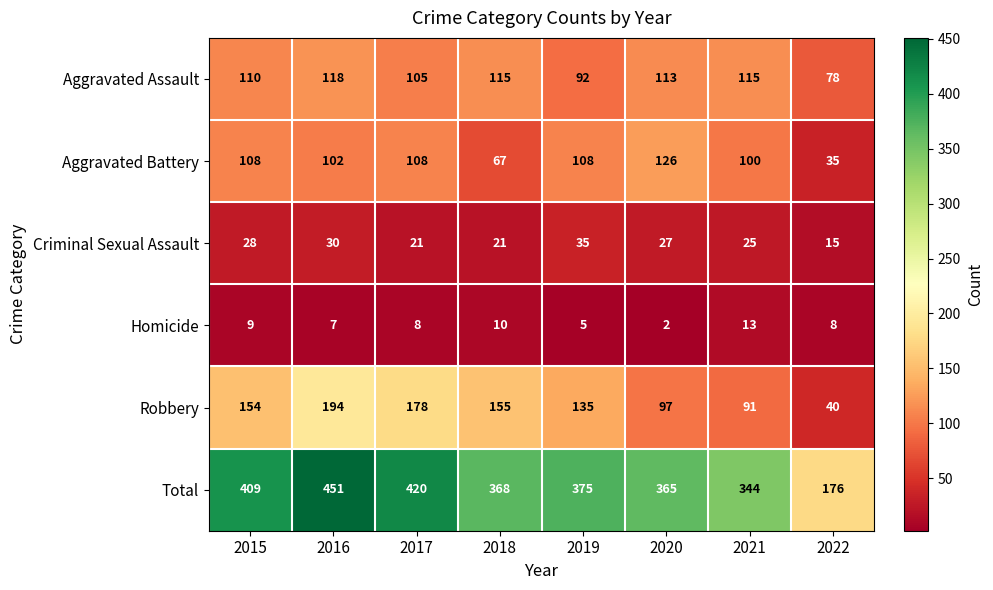

True or false: Aggravated Assault has a value of 142 at 2019.

False